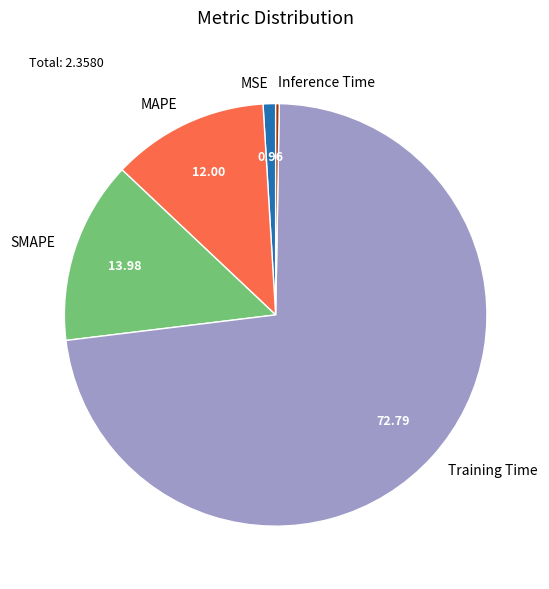

Which has a higher value, SMAPE or MSE?

SMAPE